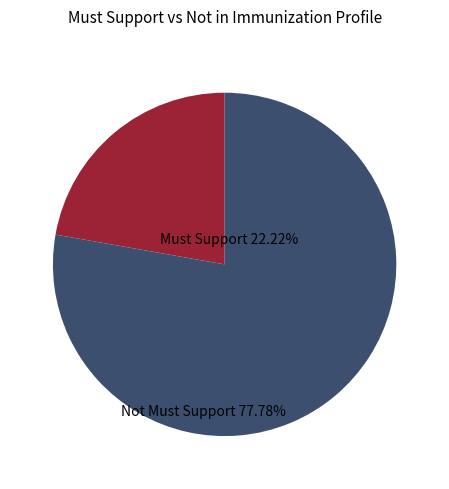

How many segments does this pie chart have?

2